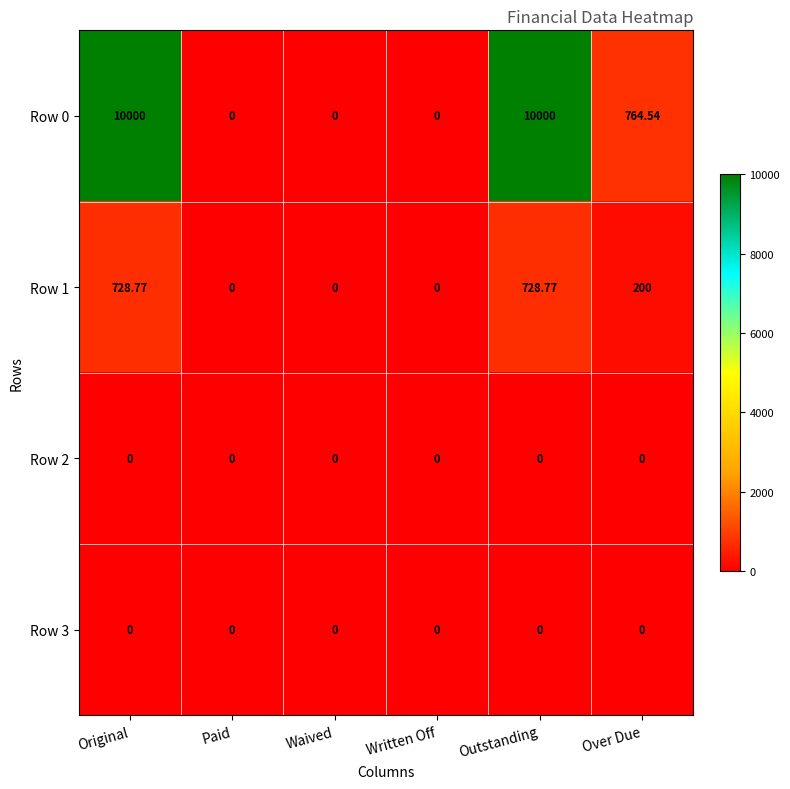

Is the value of Row 3 at Written Off greater than the value of Row 0 at Over Due?

No